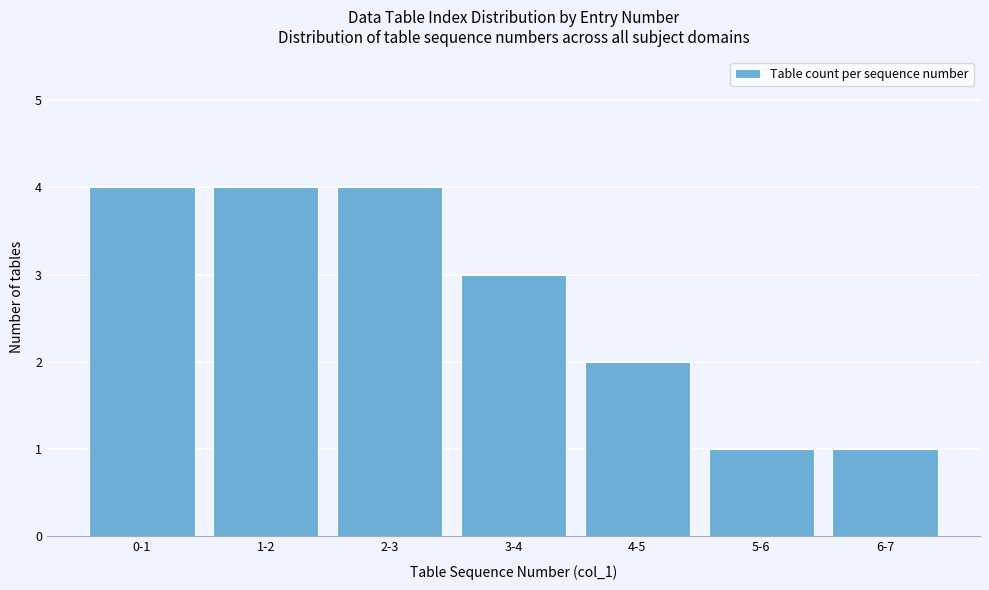

Reading right to left, transcribe all the data shown in this chart.

1	1	2	3	4	4	4